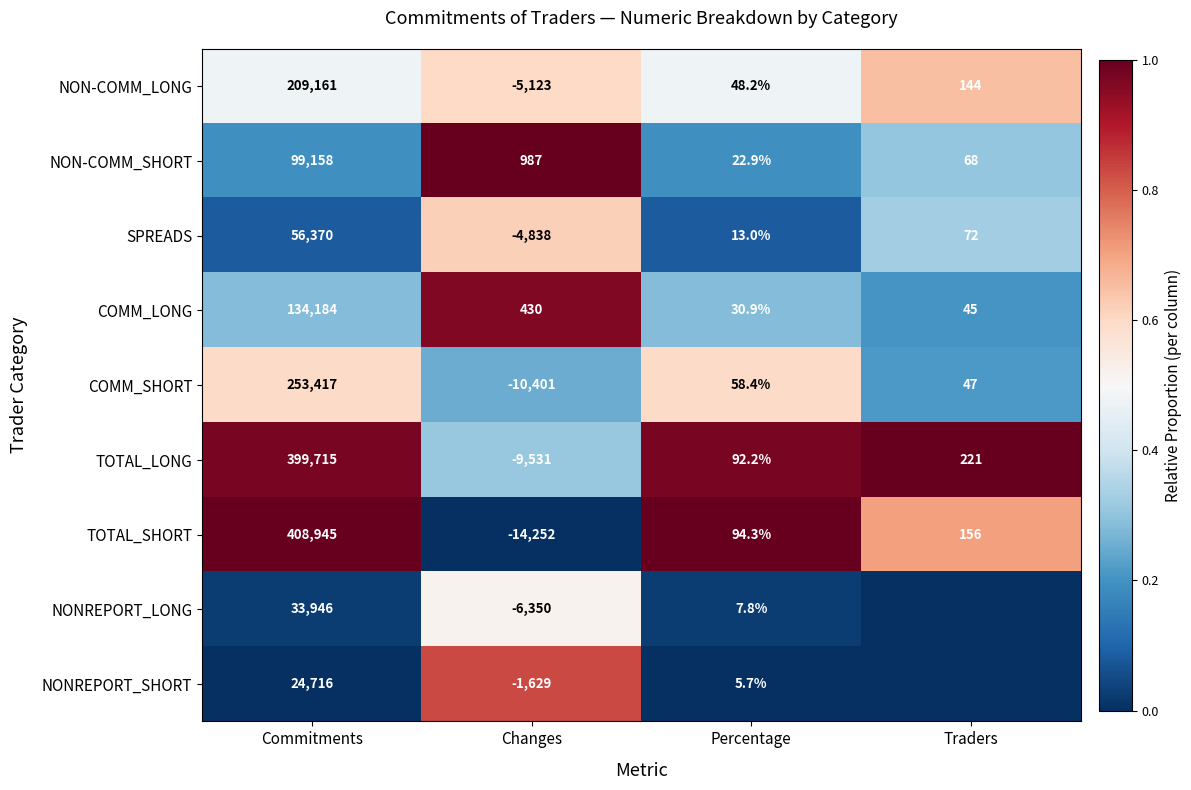

Which category has the highest value in the NON-COMM_LONG series?

Commitments